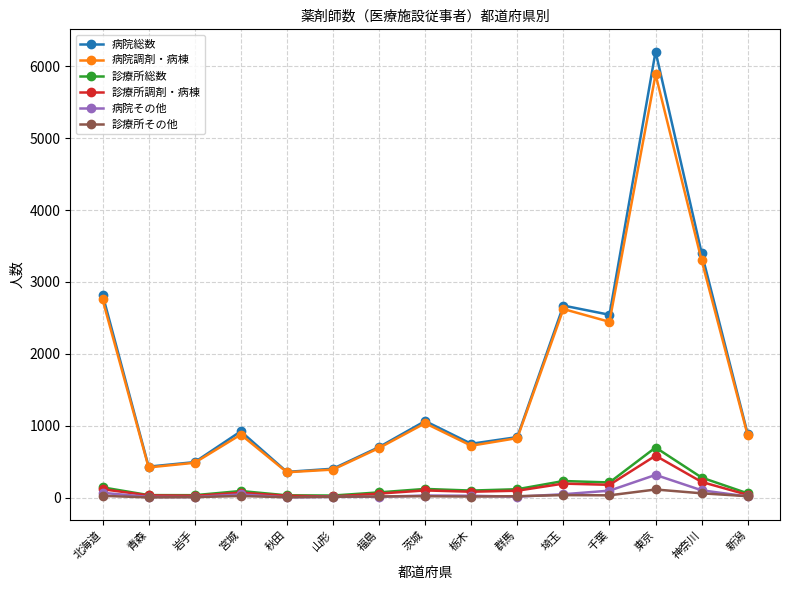

Is it true that 病院調剤・病棟 equals 4357 at 千葉?

False